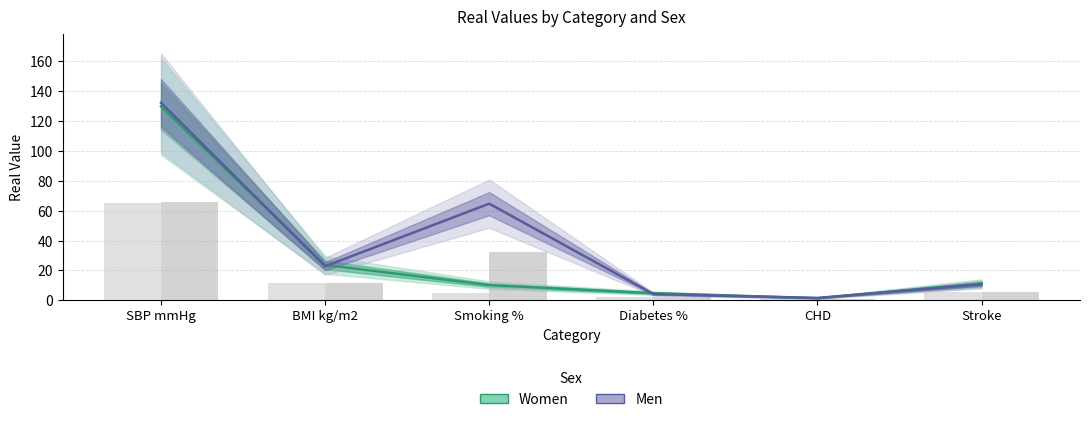

How many series are shown in this chart?

2